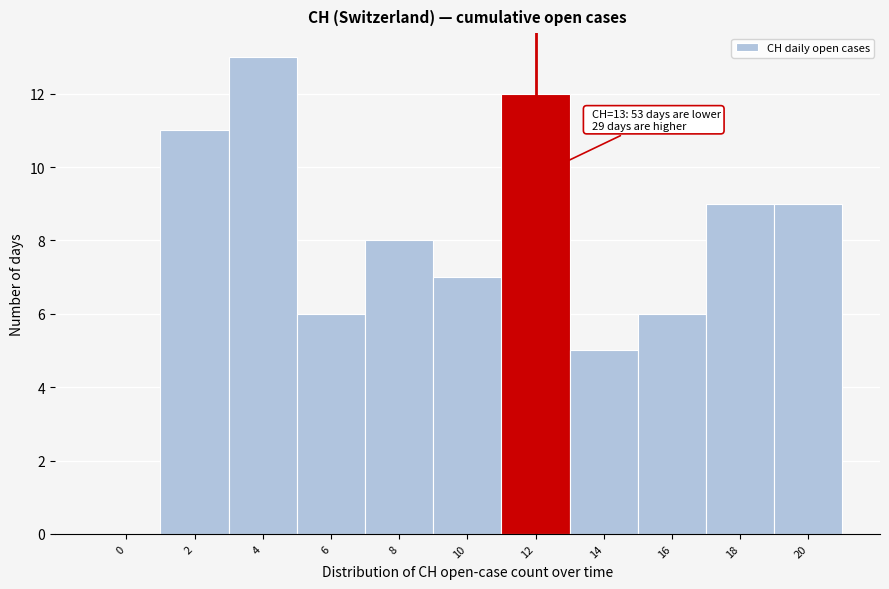

Reading right to left, extract all data points from this chart.

20=9	18=9	16=6	14=5	12=12	10=7	8=8	6=6	4=13	2=11	0=0